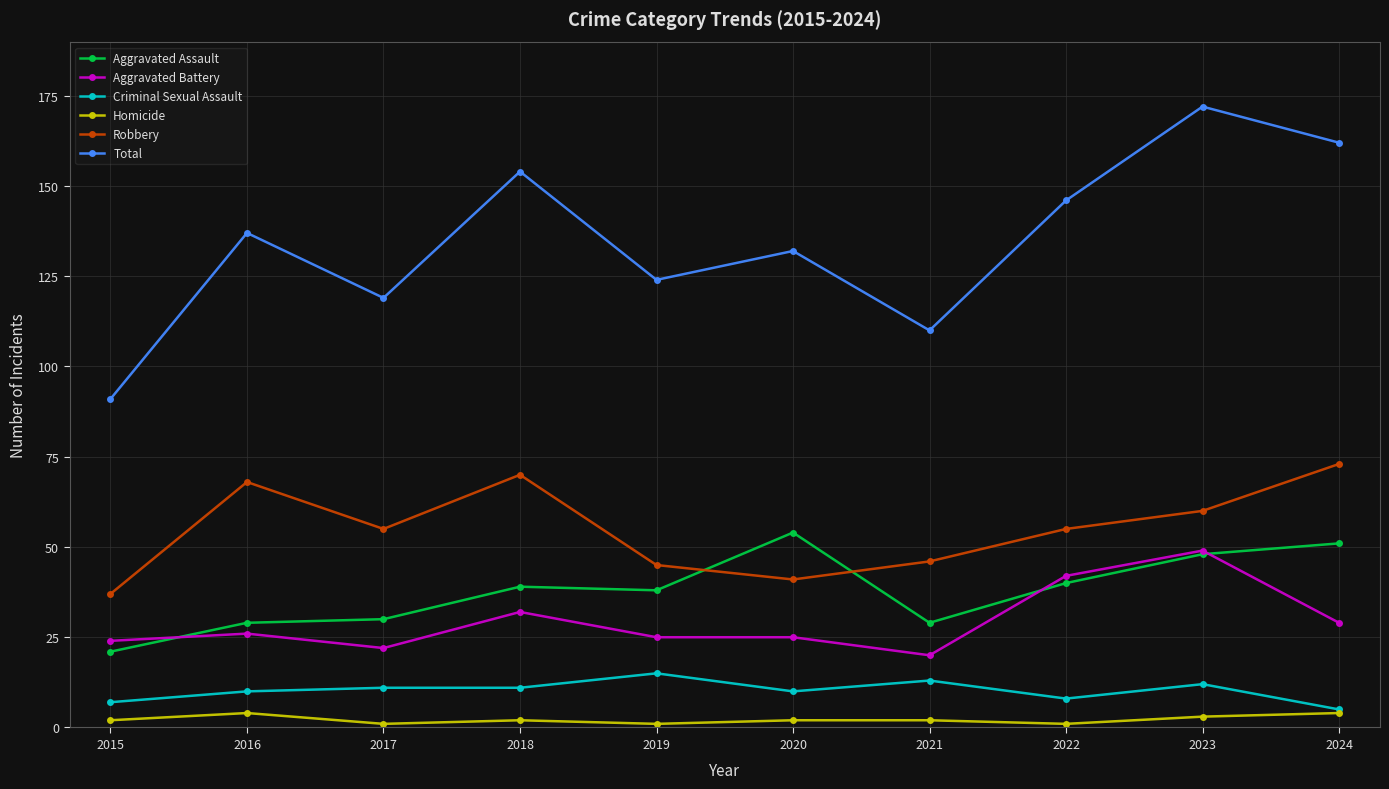

What are all the series names shown in the legend?

Aggravated Assault, Aggravated Battery, Criminal Sexual Assault, Homicide, Robbery, Total